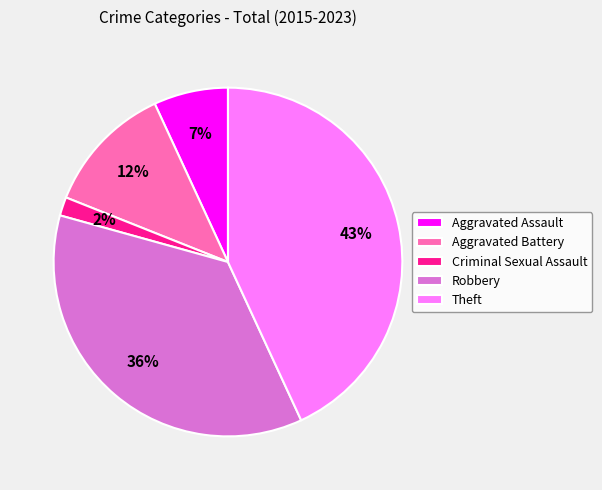

True or false: Theft accounts for 53% of the total.

False